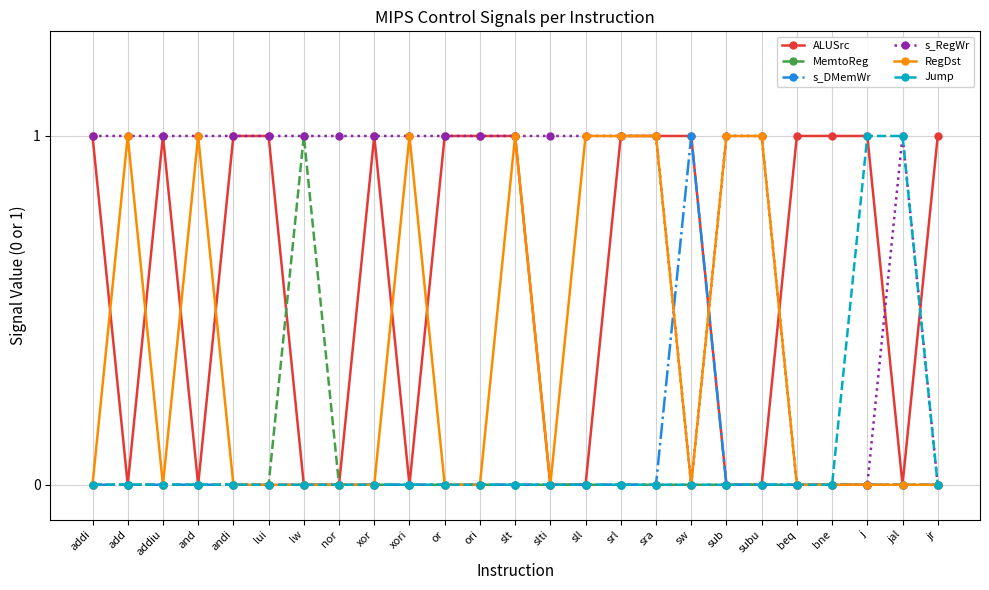

Which series changed the most between andi and jr?

s_RegWr